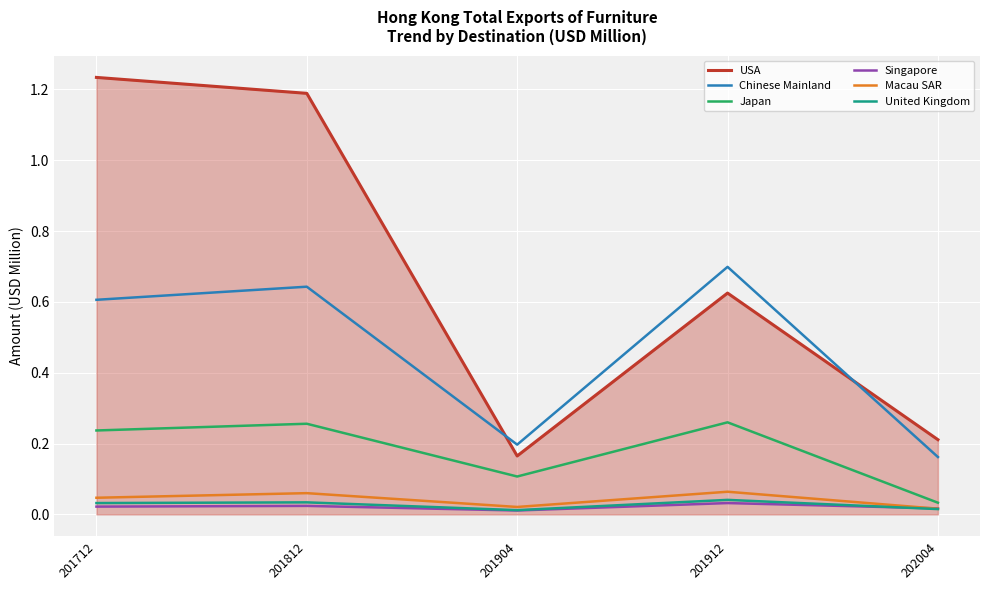

How many lines are shown in the chart?

6